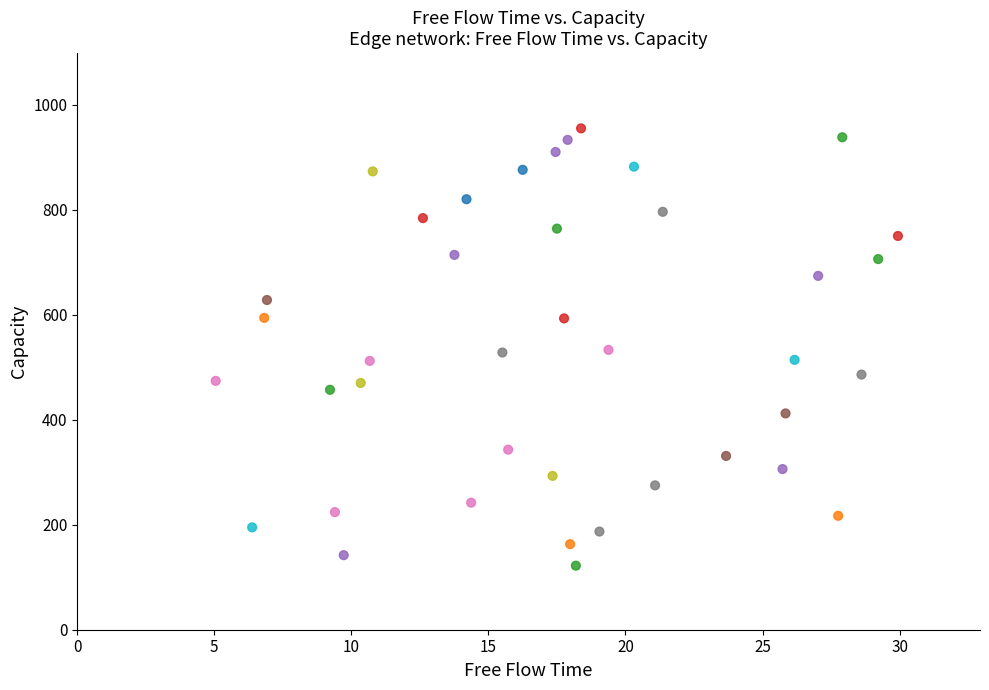

What is the range of Y values (max minus min)?

833